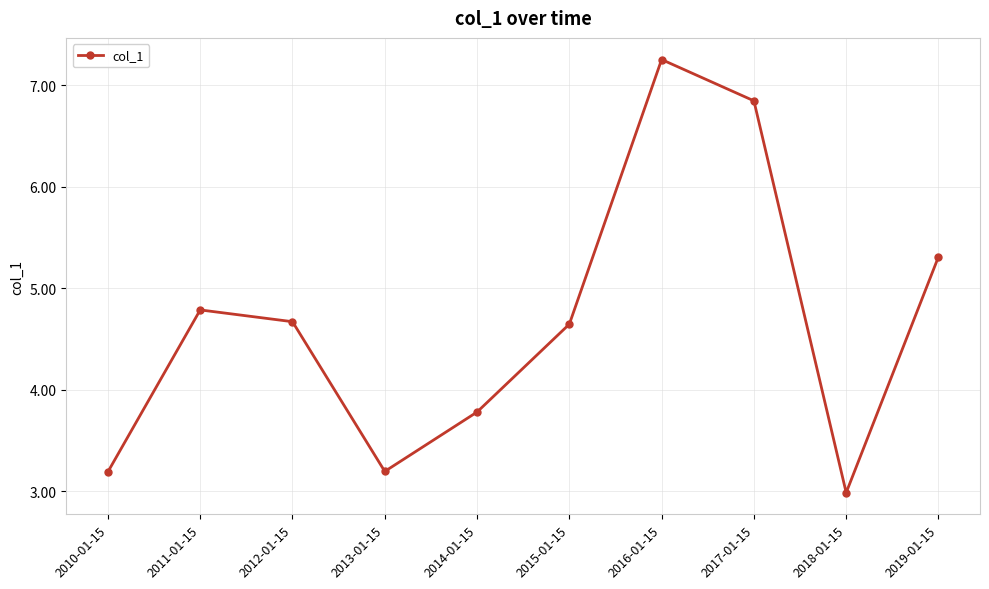

True or false: the data shows 7.1 at 2011-01-15.

False